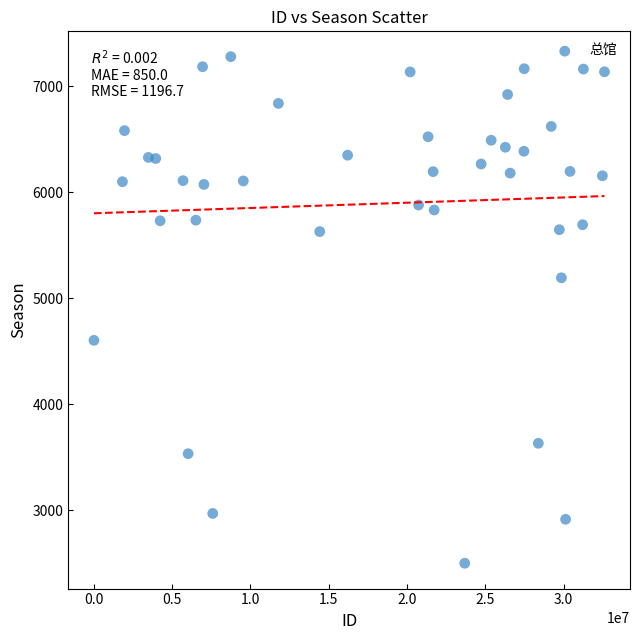

What is the range of Y values (max minus min)?

4781